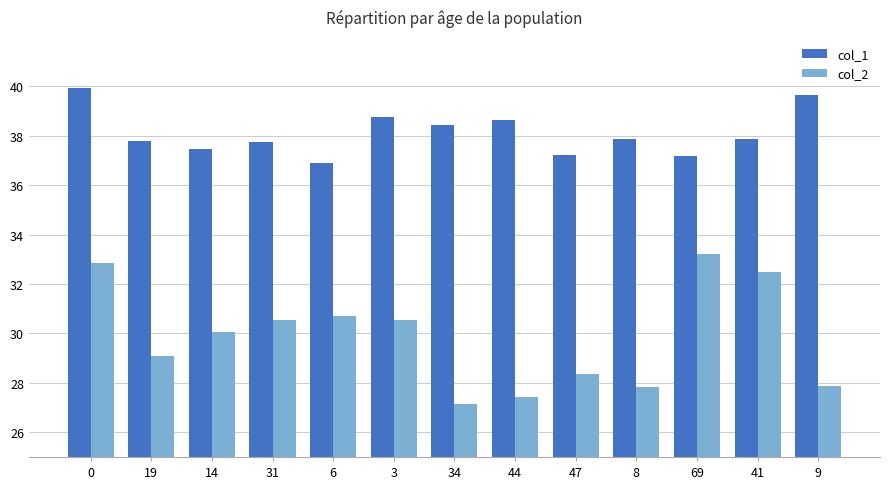

True or false: col_2 has a value of 7.1 at 44.

False